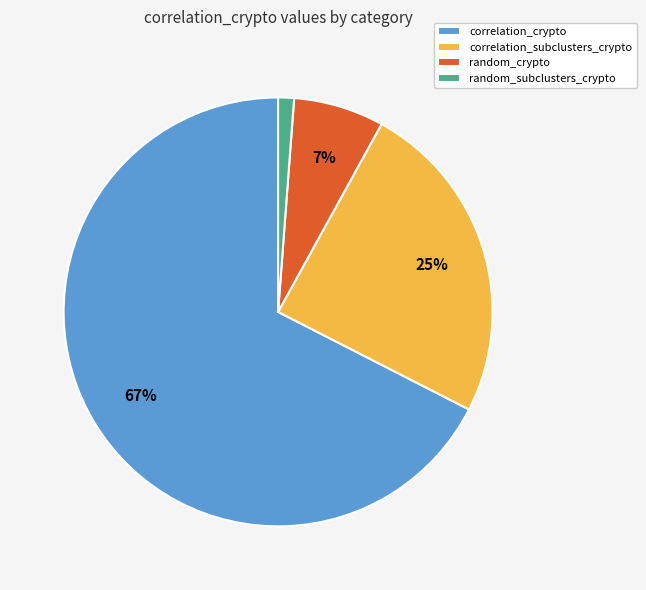

To the nearest percent, what portion does random_crypto represent?

7%